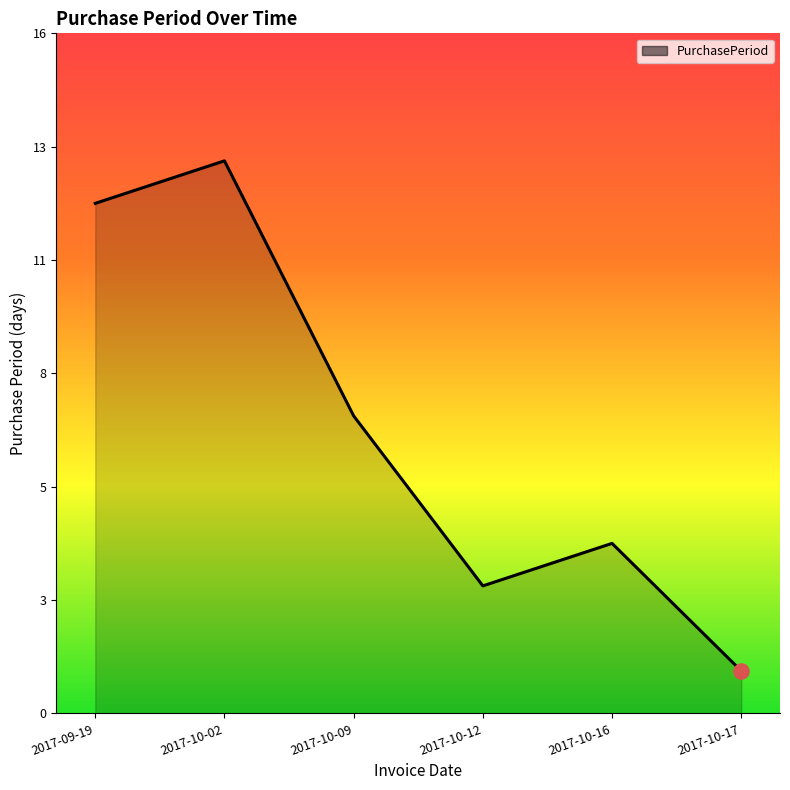

What is the change in value from 2017-10-02 to 2017-10-17?

-12